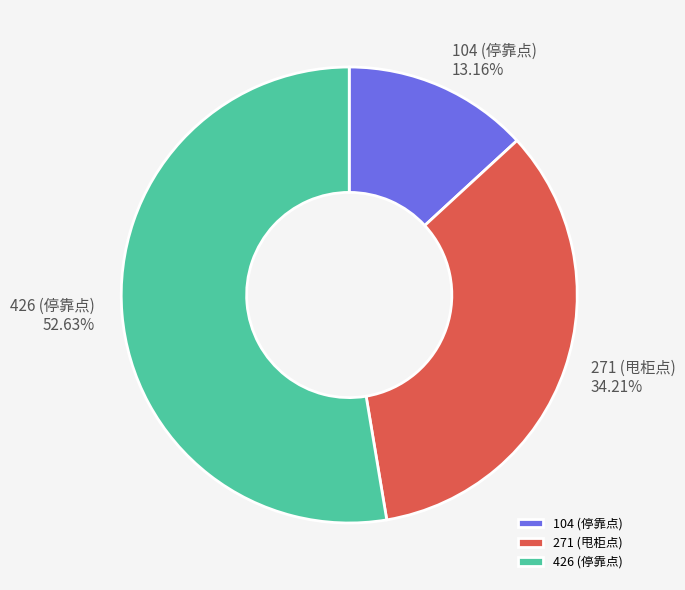

What percentage do 426 (停靠点) and 104 (停靠点) together represent?

65.8%